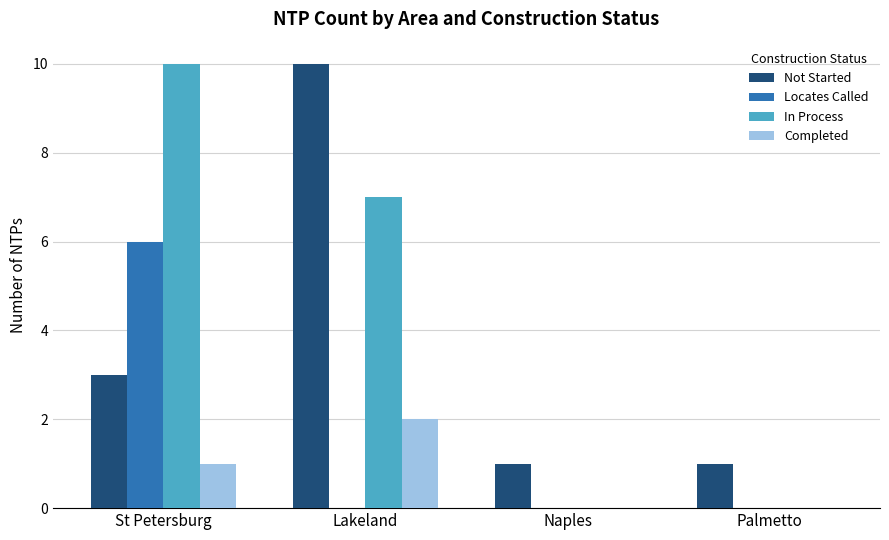

What are all the series names shown in the legend?

Not Started, Locates Called, In Process, Completed